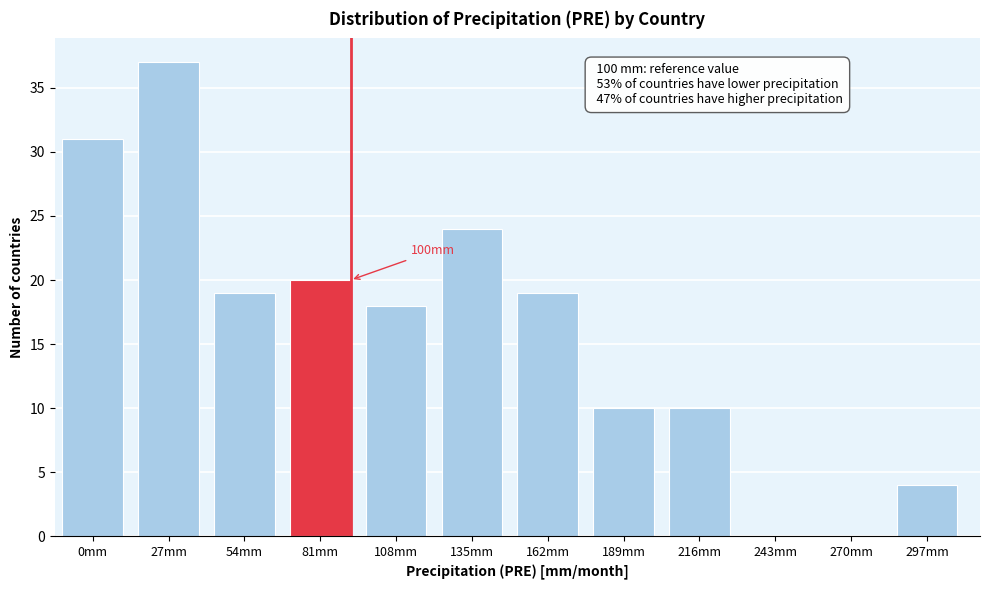

Reading left to right, what are all the values shown in this chart?

0mm=31	27mm=37	54mm=19	81mm=20	108mm=18	135mm=24	162mm=19	189mm=10	216mm=10	243mm=0	270mm=0	297mm=4